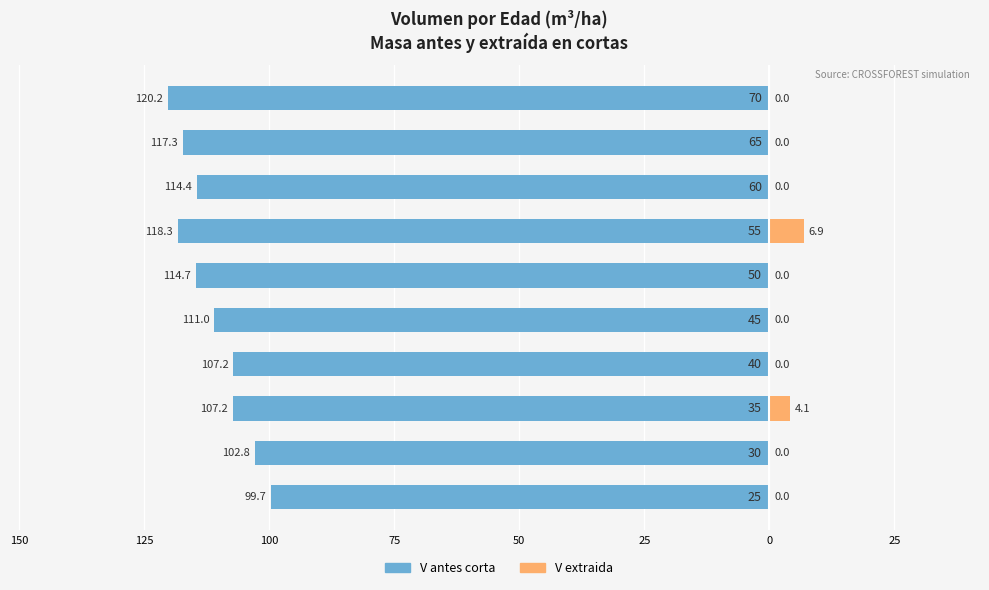

What are all the series names shown in the legend?

V antes corta, V extraida